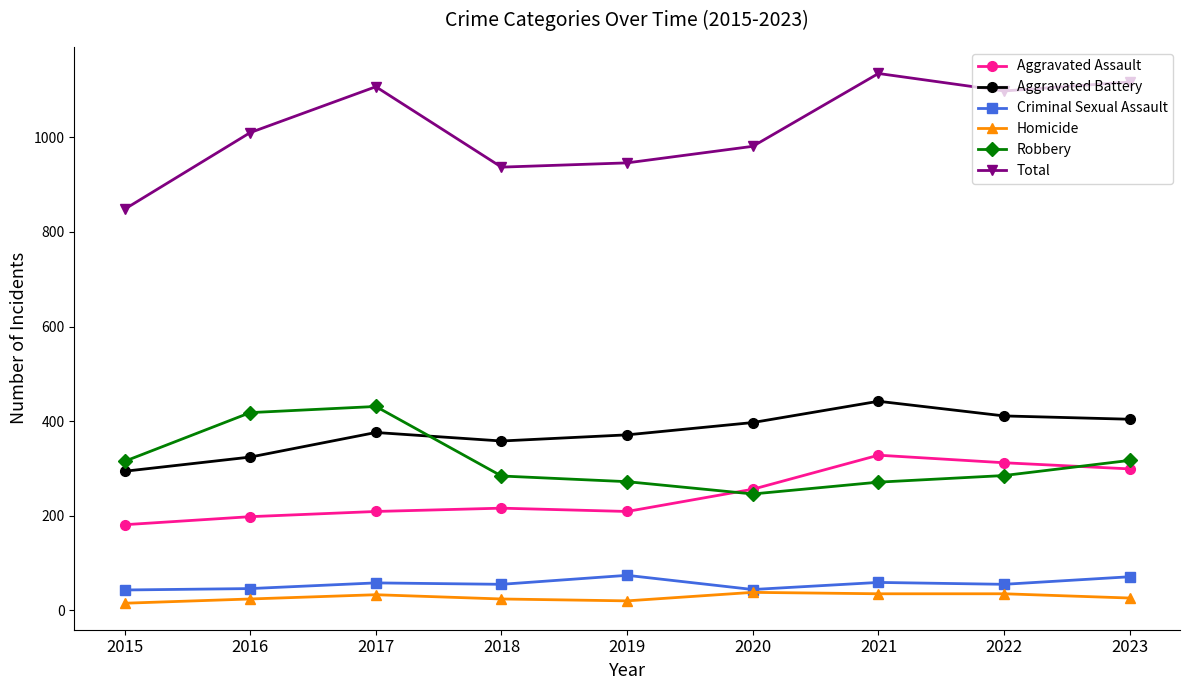

True or false: Aggravated Battery has more than 1 points higher than both neighbors.

True